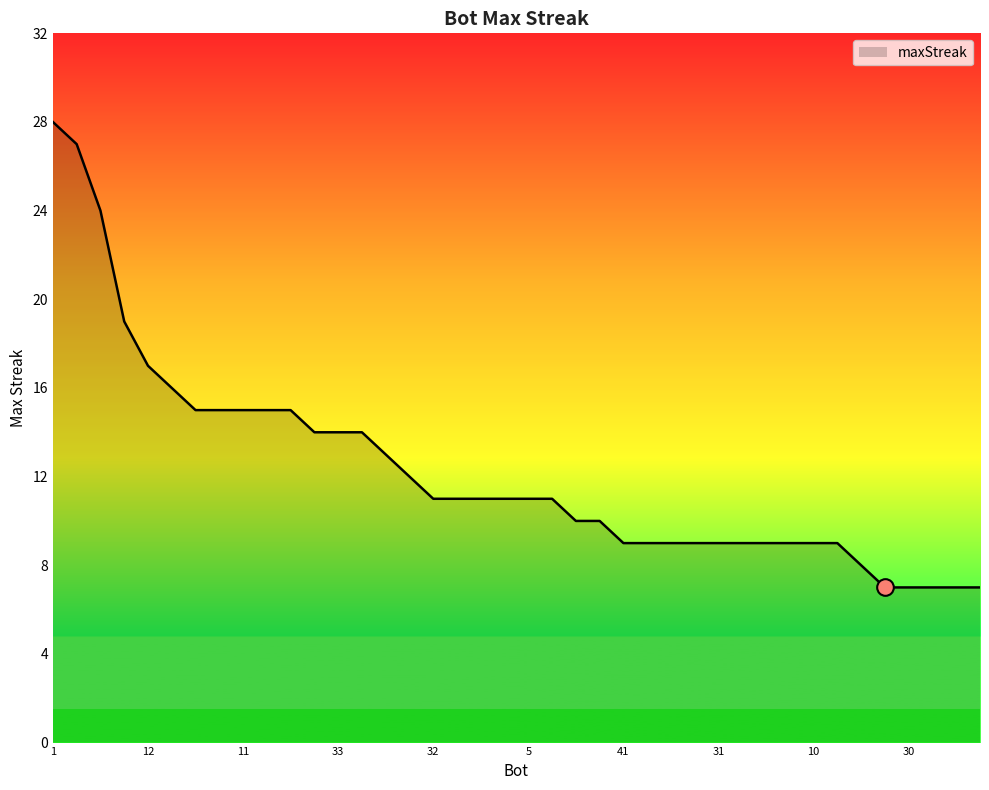

What is the smallest value displayed?

7